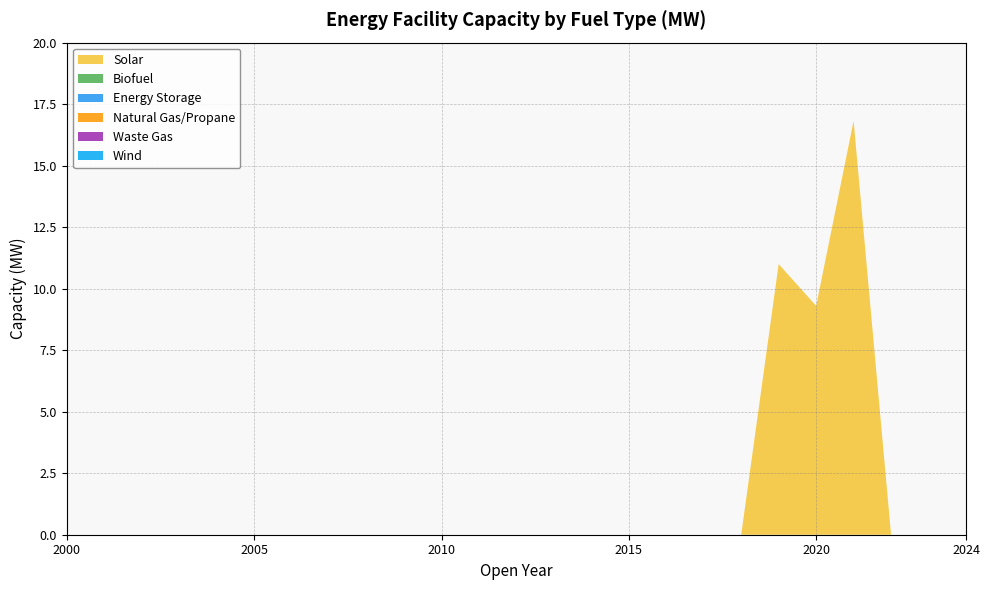

Reading left to right, what are all the values shown in this chart?

Solar: 0.0	0.0	0.0	0.0	0.0	0.0	0.0	0.0	0.0	0.0	0.0	0.0	0.0	0.0	0.0	0.0	0.0	0.0	0.0	11.0	9.3	16.8	0.0	0.0	0.0
Biofuel: 0.0	0.0	0.0	0.0	0.0	0.0	0.0	0.0	0.0	0.0	0.0	0.0	0.0	0.0	0.0	0.0	0.0	0.0	0.0	0.0	0.0	0.0	0.0	0.0	0.0
Energy Storage: 0.0	0.0	0.0	0.0	0.0	0.0	0.0	0.0	0.0	0.0	0.0	0.0	0.0	0.0	0.0	0.0	0.0	0.0	0.0	0.0	0.0	0.0	0.0	0.0	0.0
Natural Gas/Propane: 0.0	0.0	0.0	0.0	0.0	0.0	0.0	0.0	0.0	0.0	0.0	0.0	0.0	0.0	0.0	0.0	0.0	0.0	0.0	0.0	0.0	0.0	0.0	0.0	0.0
Waste Gas: 0.0	0.0	0.0	0.0	0.0	0.0	0.0	0.0	0.0	0.0	0.0	0.0	0.0	0.0	0.0	0.0	0.0	0.0	0.0	0.0	0.0	0.0	0.0	0.0	0.0
Wind: 0.0	0.0	0.0	0.0	0.0	0.0	0.0	0.0	0.0	0.0	0.0	0.0	0.0	0.0	0.0	0.0	0.0	0.0	0.0	0.0	0.0	0.0	0.0	0.0	0.0